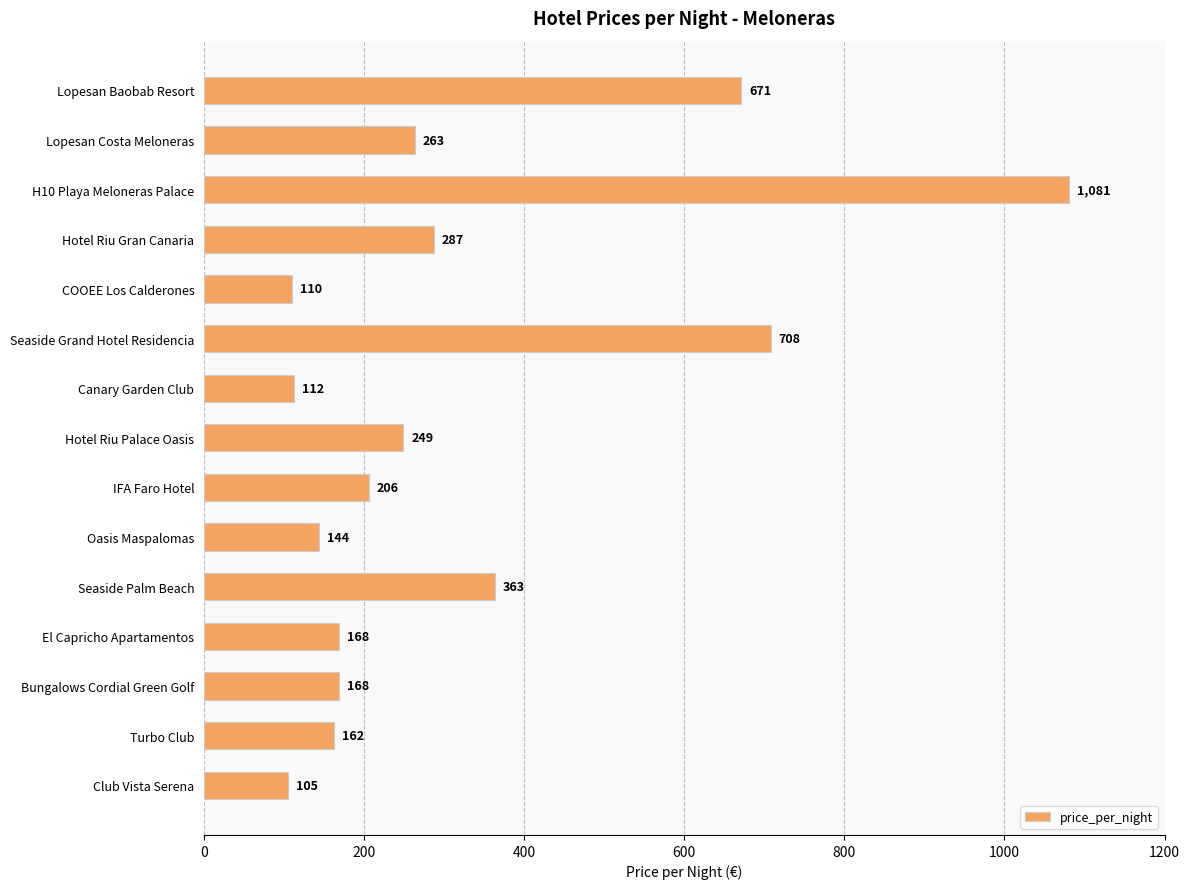

What is the change in value from COOEE Los Calderones to Seaside Palm Beach?

+253